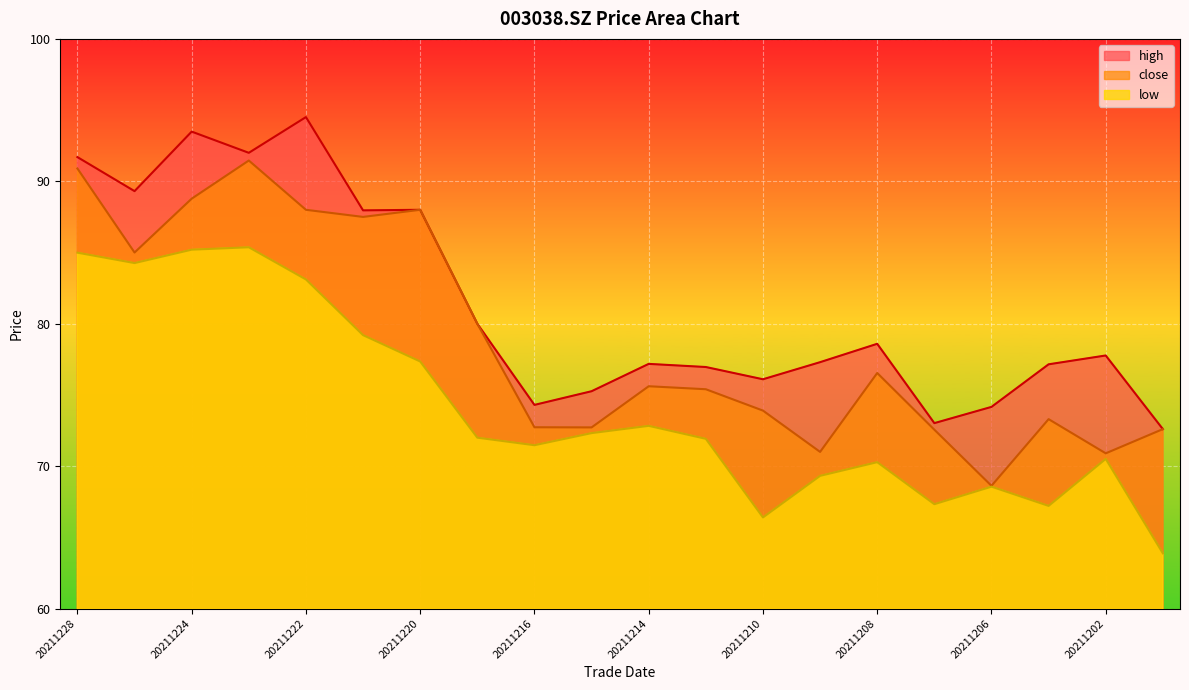

Rank the series at 20211227 from lowest to highest value.

low, close, high